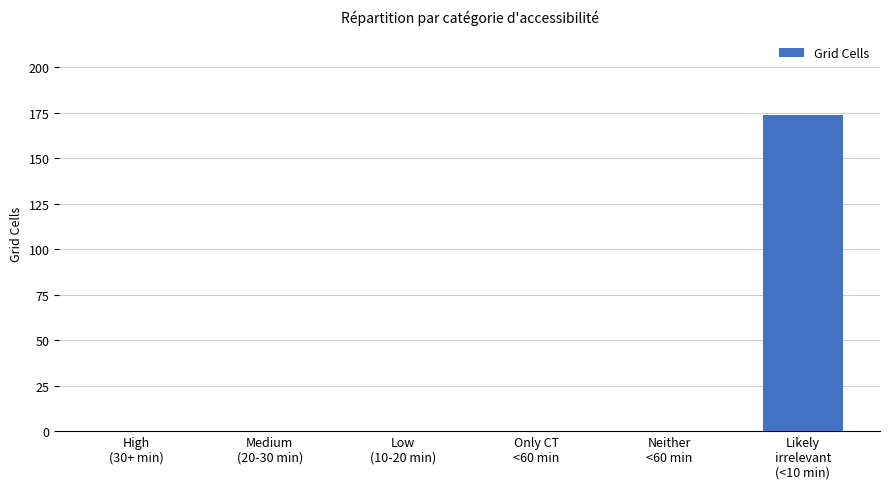

What is the maximum value shown in the chart?

174